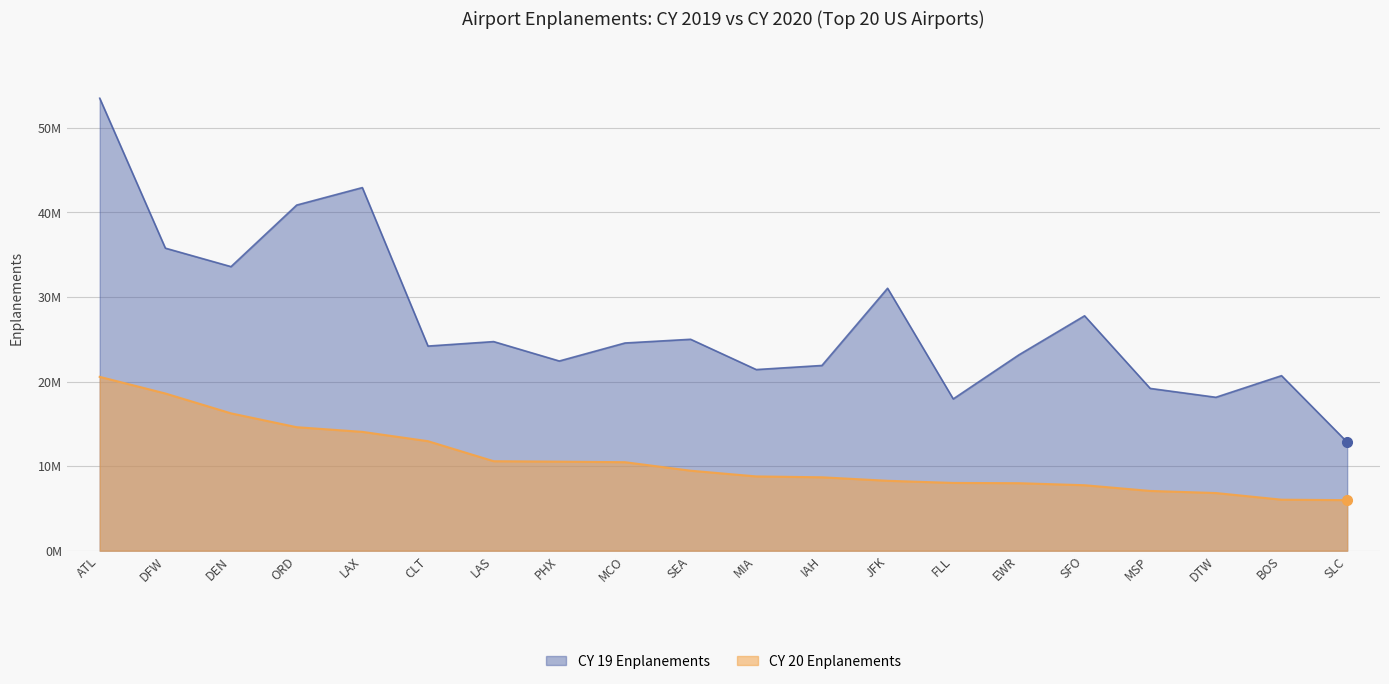

What is the smallest value displayed?

5981032